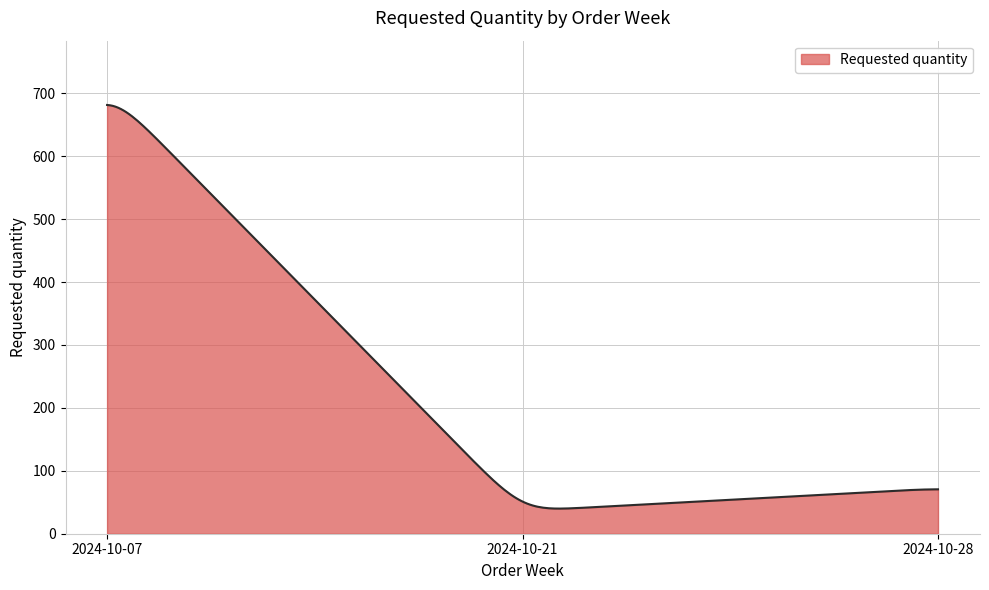

What is the smallest value displayed?

40.0